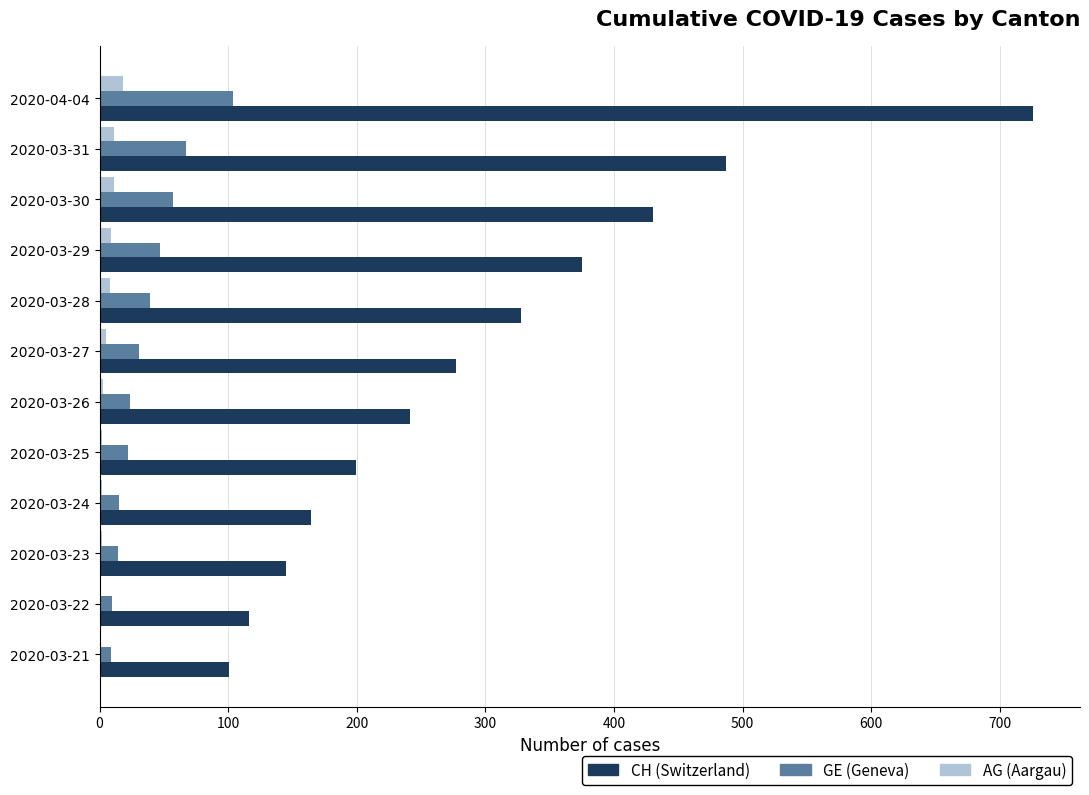

Is the value of CH (Switzerland) at 2020-03-26 greater than the value of AG (Aargau) at 2020-03-25?

Yes